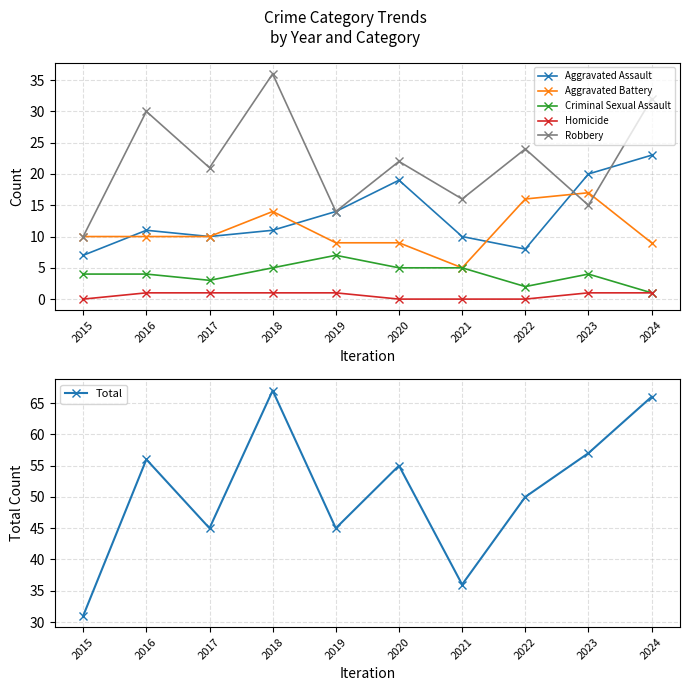

What is the difference between the maximum and second lowest values in the Aggravated Battery series?

8